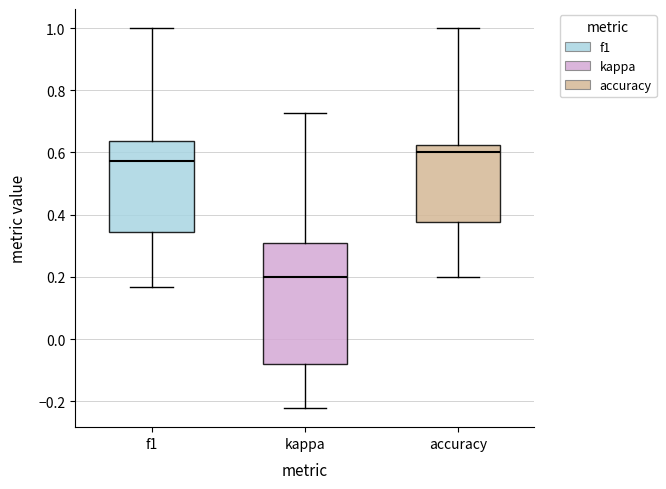

Which box's median line is the lowest?

kappa